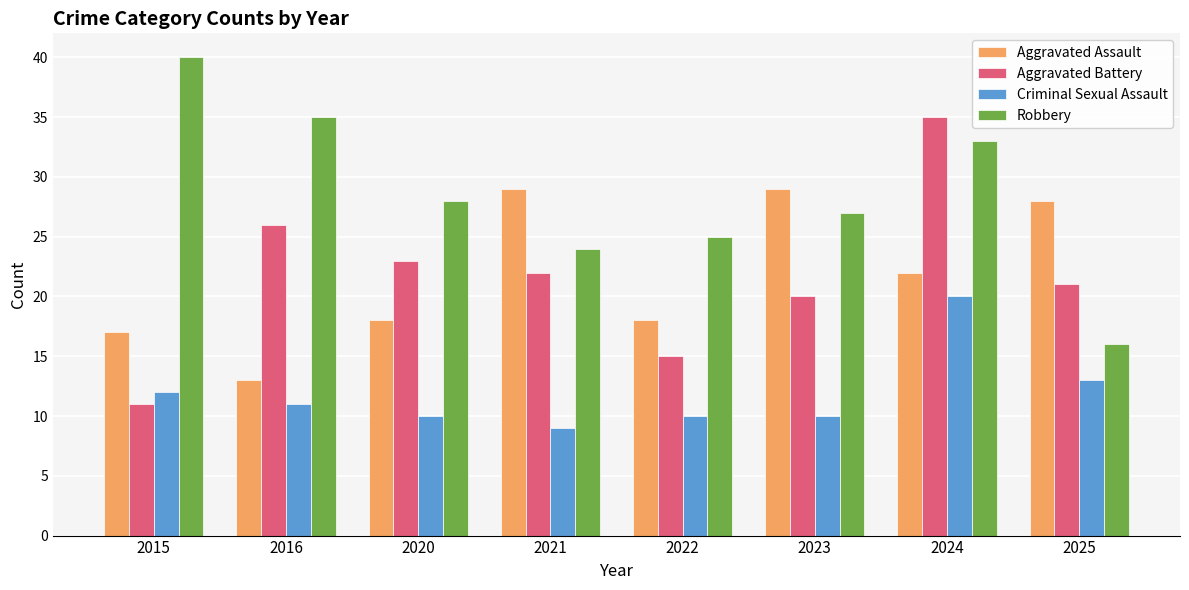

Where does the Aggravated Battery series first go above 22?

2016